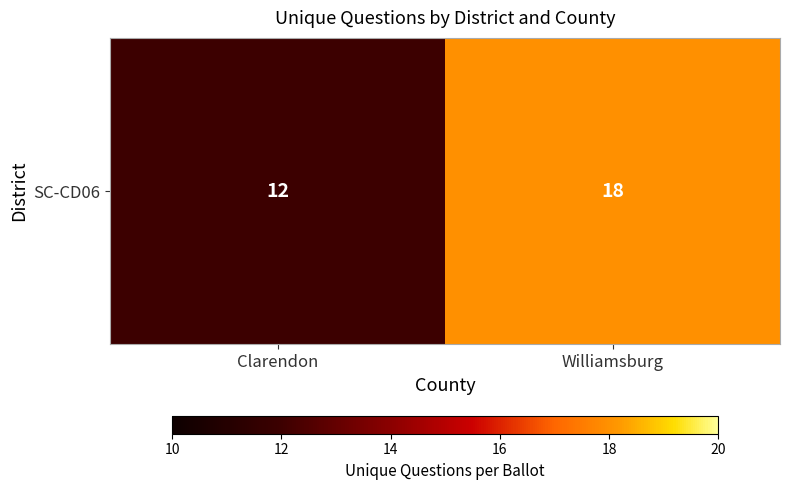

Is it true that the value at Clarendon is 5?

False